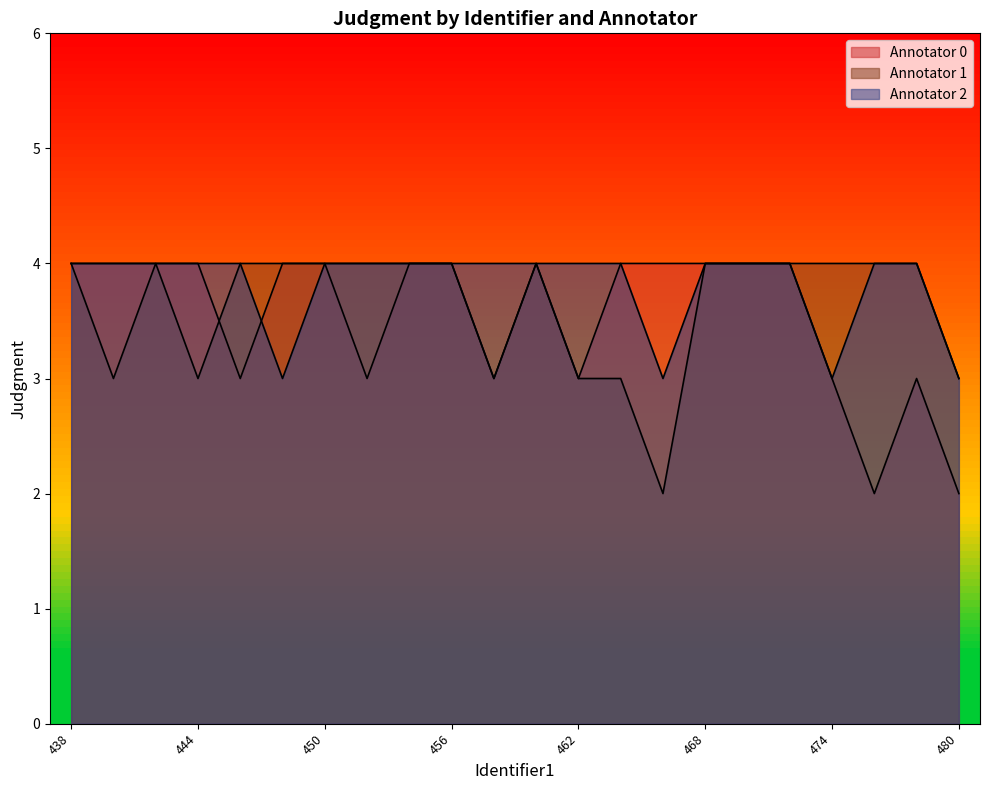

At which label is Annotator 0 closest to 3?

446